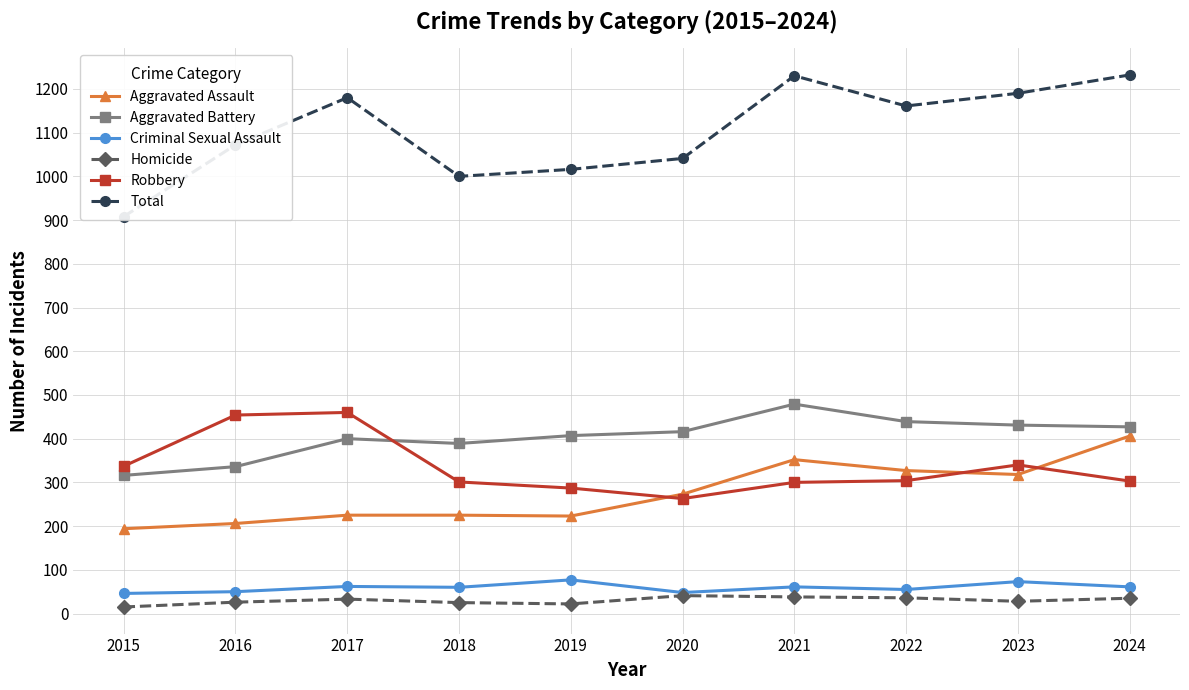

What is the average value of the Aggravated Assault series?

275